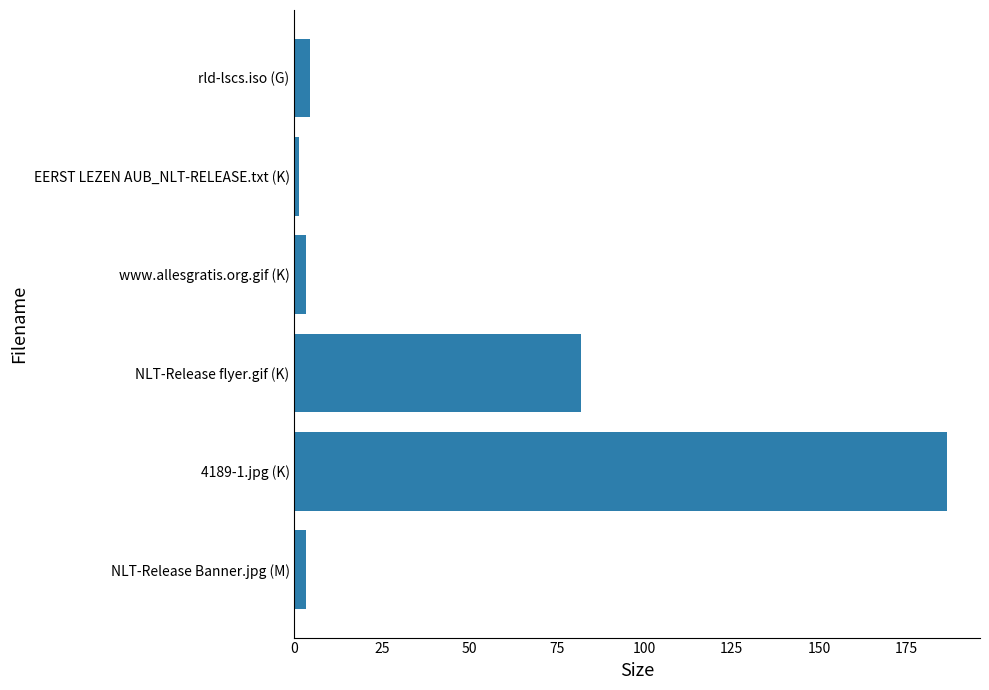

Which label corresponds to the largest value in the chart?

4189-1.jpg (K)